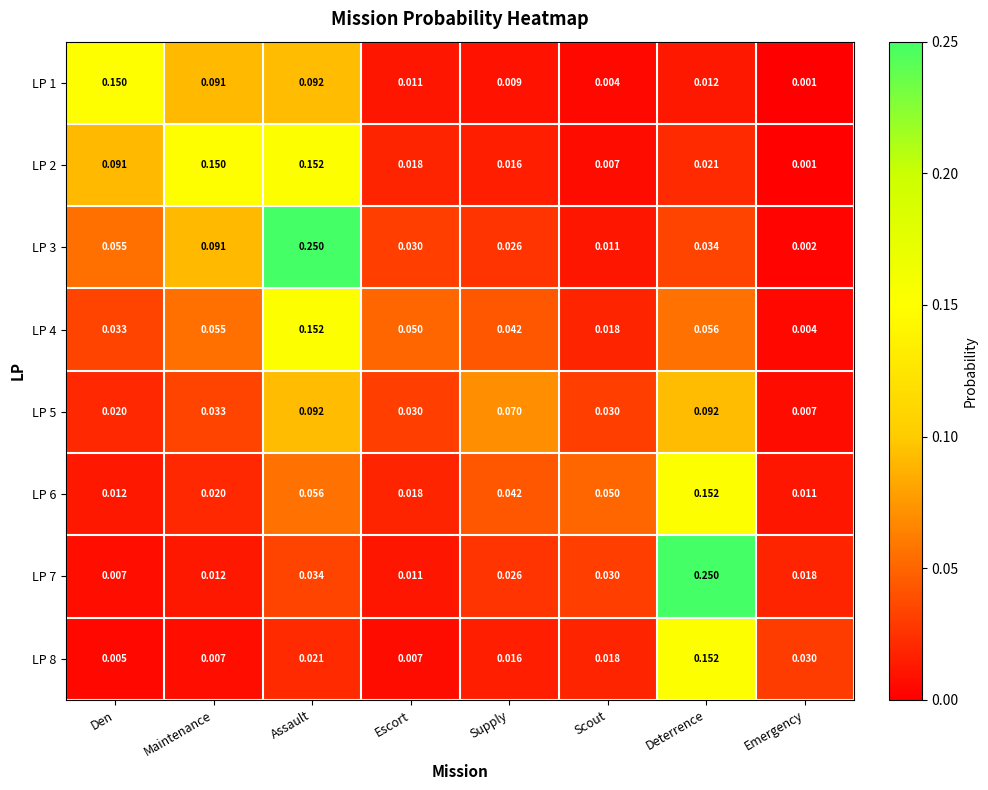

Count the number of data series in this chart.

8